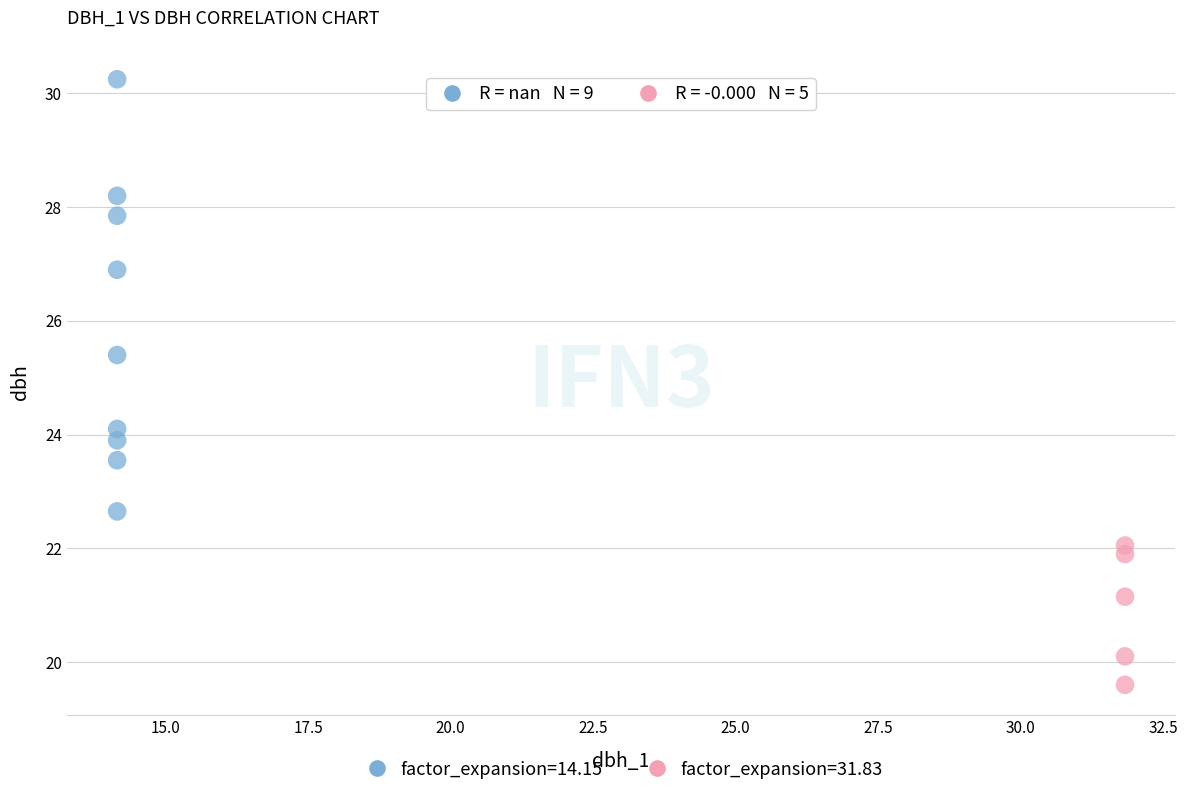

Which series has the largest Y range (max minus min)?

factor_expansion=14.15